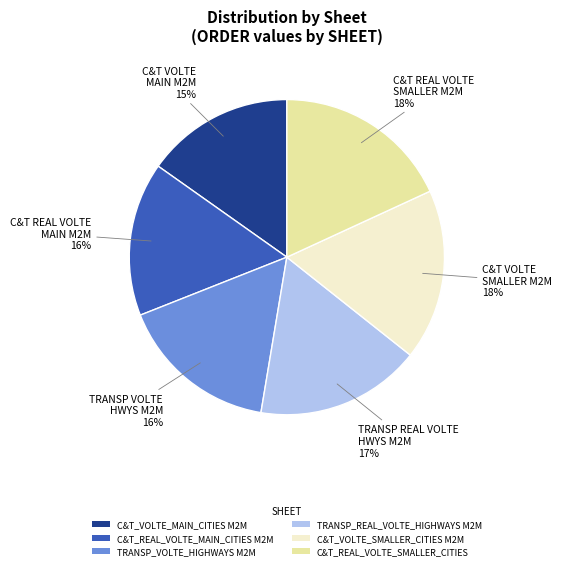

Approximately how many times larger is the value at C&T_REAL_VOLTE_MAIN_CITIES M2M compared to TRANSP_REAL_VOLTE_HIGHWAYS M2M?

0.9